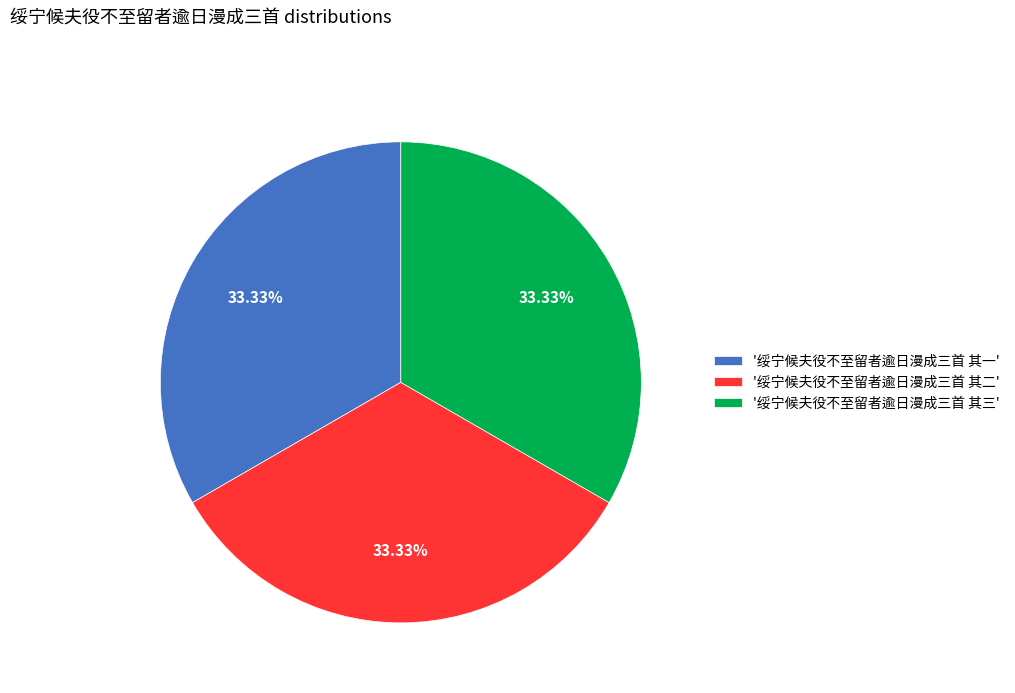

Approximately how many times larger is the value at '绥宁候夫役不至留者逾日漫成三首 其三' compared to '绥宁候夫役不至留者逾日漫成三首 其一'?

1.0